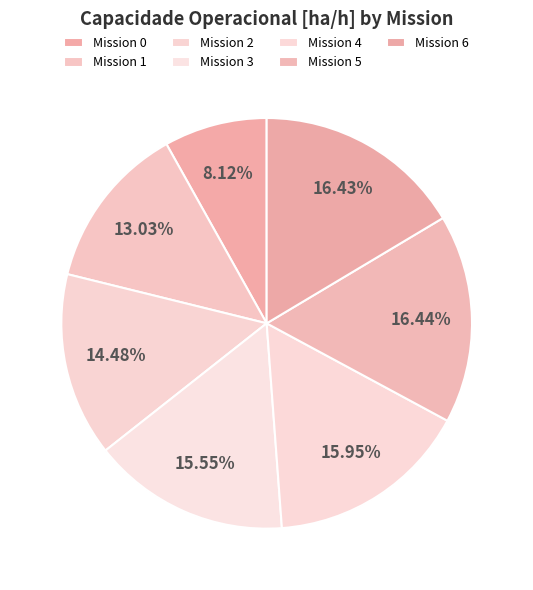

How many slices are in this pie chart?

7